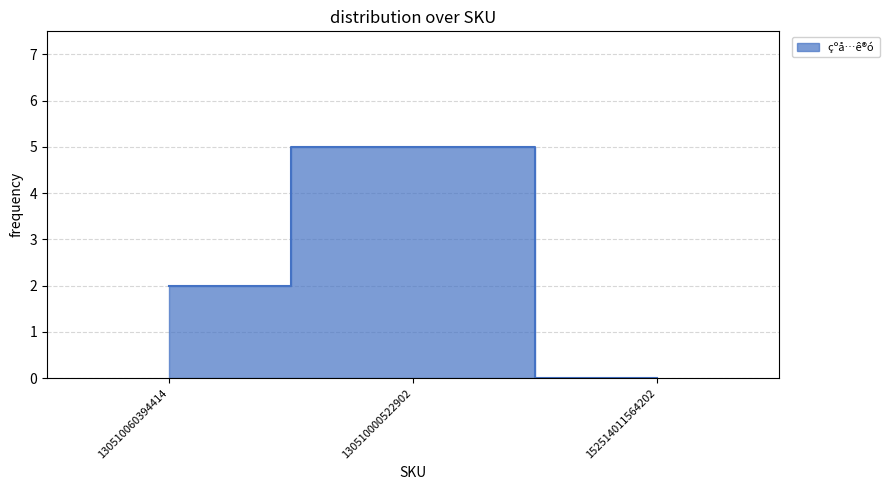

How many positive values are there?

2